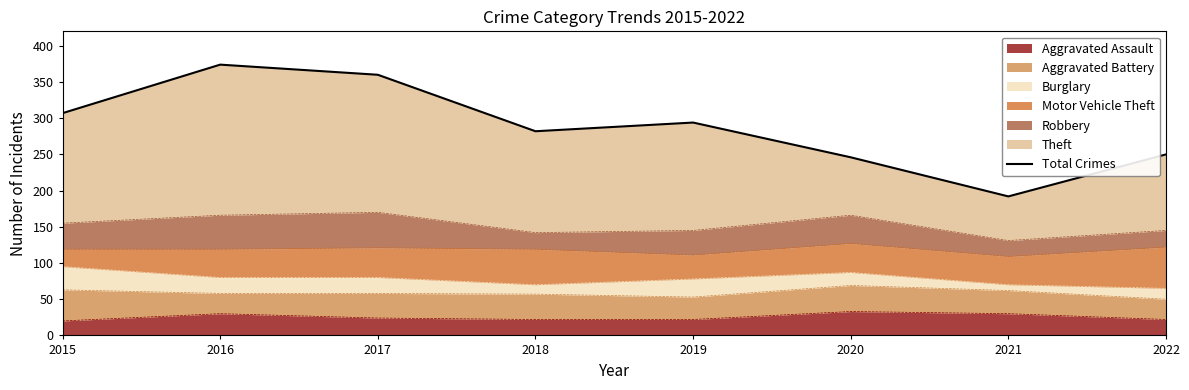

Where is the first local maximum?

2016